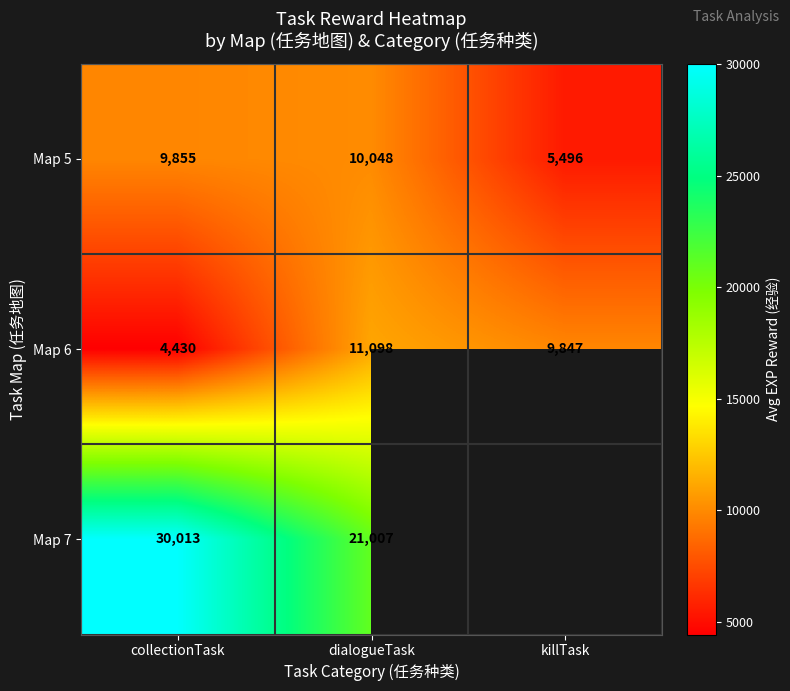

How many categories are shown in the chart?

3